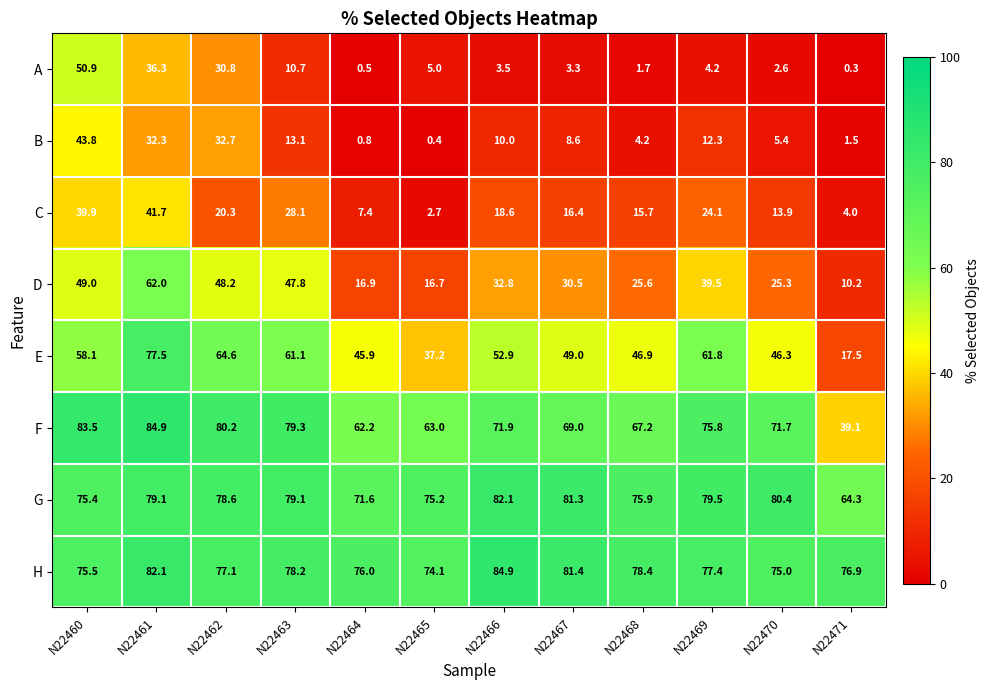

Rank the categories by D value from lowest to highest.

N22471, N22465, N22464, N22470, N22468, N22467, N22466, N22469, N22463, N22462, N22460, N22461